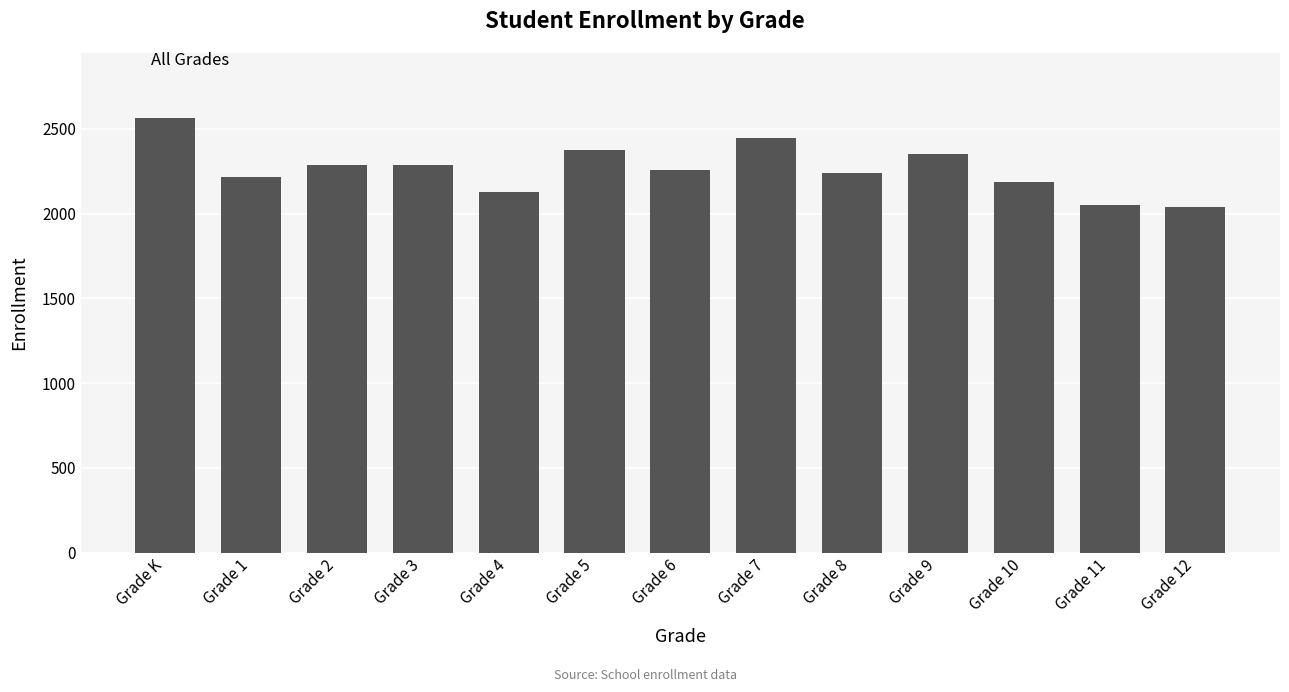

What is the change in value from Grade 2 to Grade 5?

+90